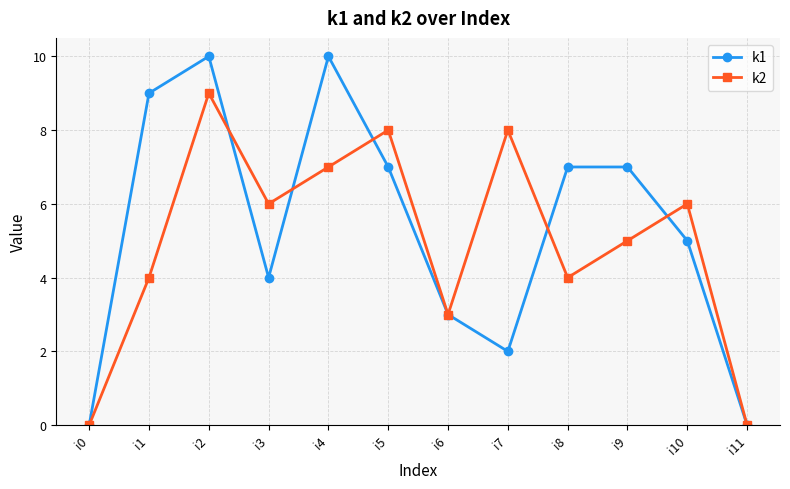

What is the difference between the maximum and minimum values in the k2 series?

9